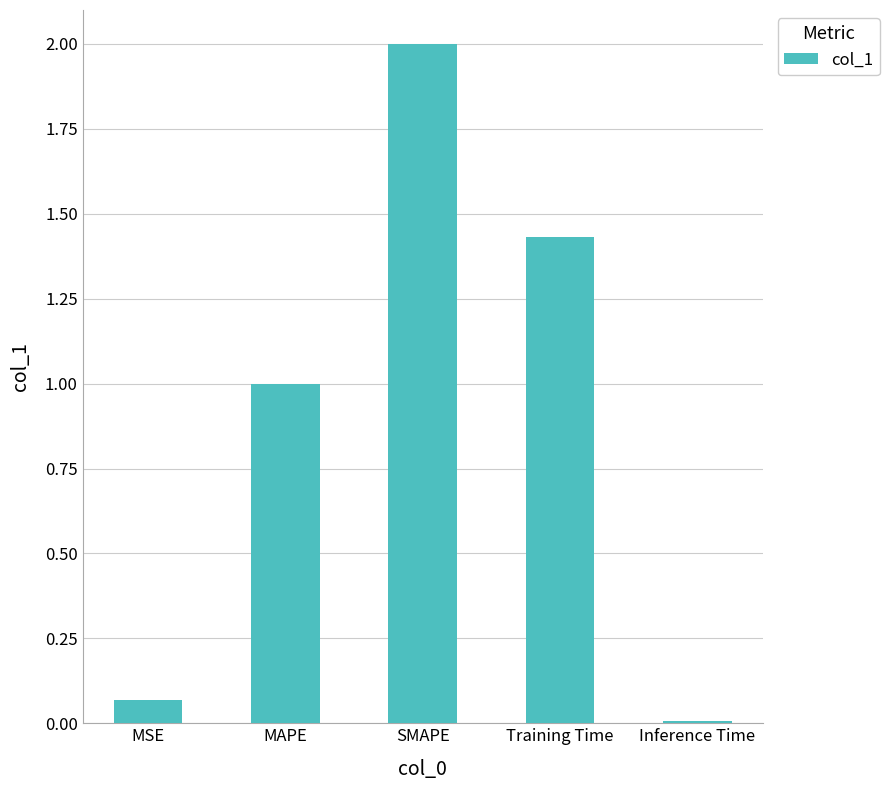

Rank the categories by value from lowest to highest.

Inference Time, MSE, MAPE, Training Time, SMAPE